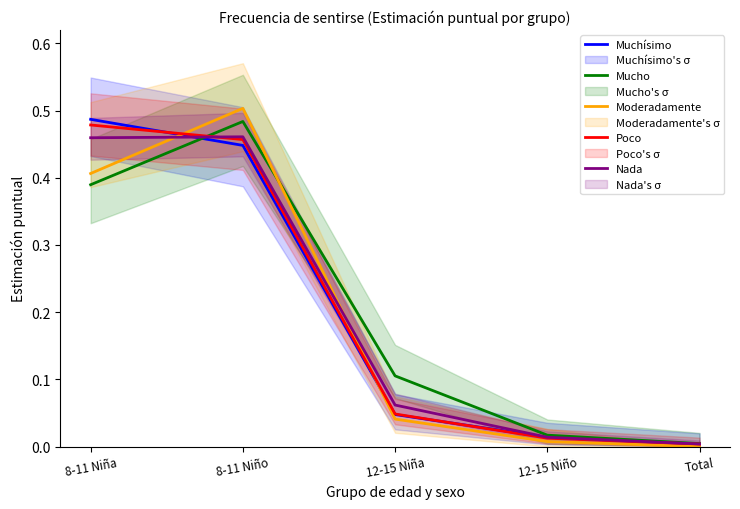

What is the difference between the second highest and minimum values in the Mucho series?

0.4